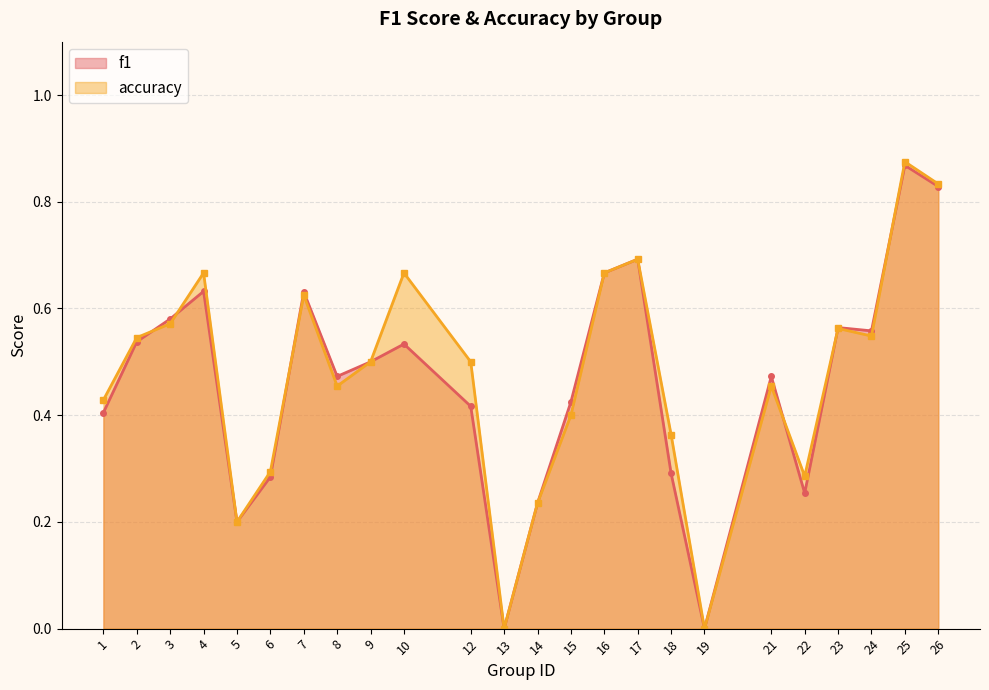

How many lines are shown in the chart?

2